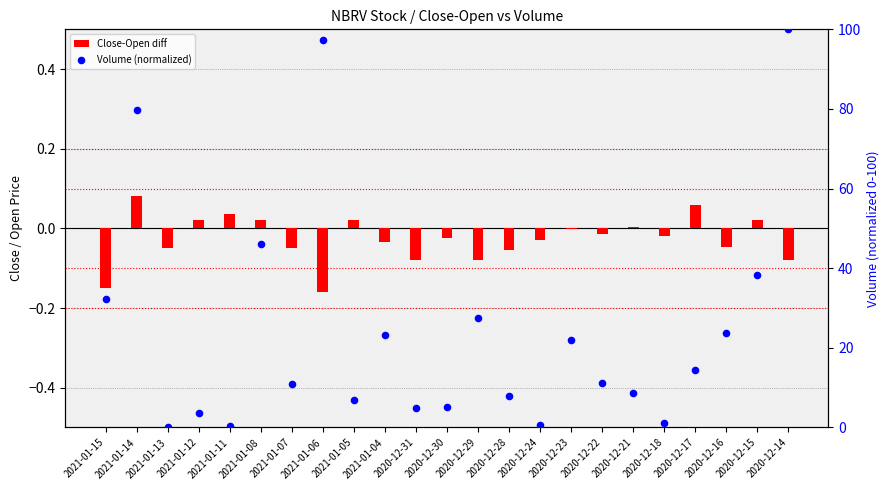

Which series reaches the maximum Y coordinate?

Volume (normalized)